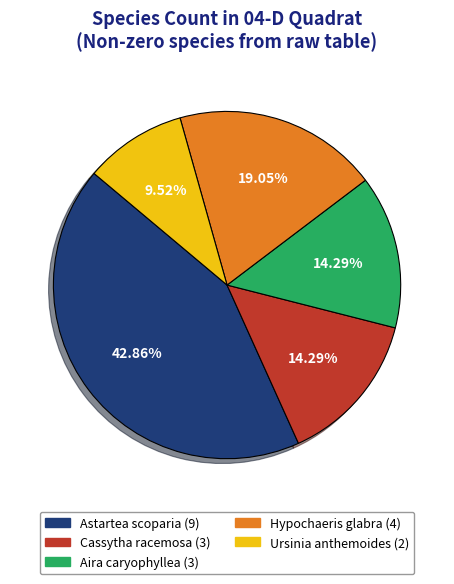

Which has a higher value, Astartea scoparia (9) or Ursinia anthemoides (2)?

Astartea scoparia (9)